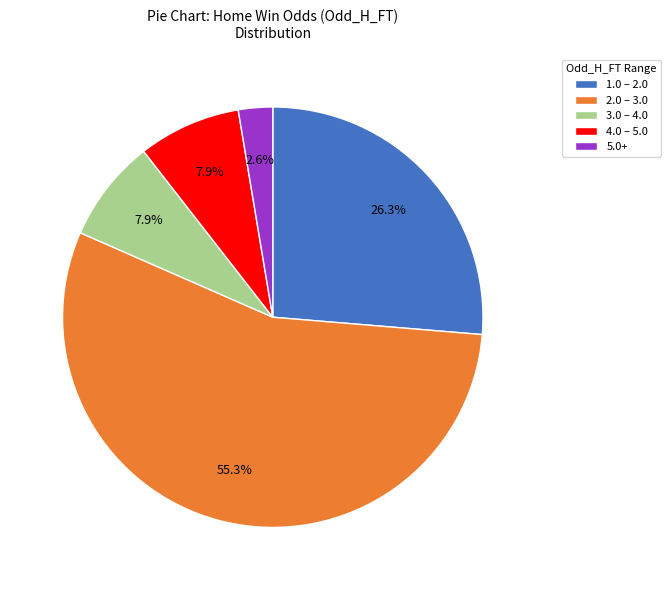

Is there a majority slice in this chart?

Yes